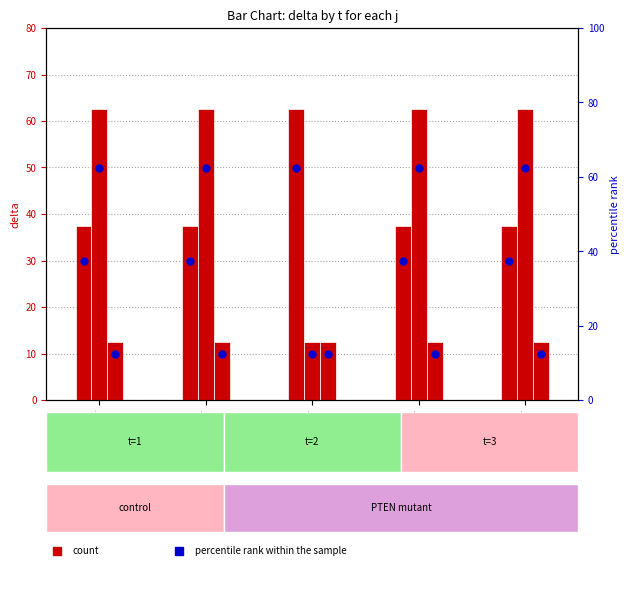

Which series has the largest total across all categories?

count (t=1)